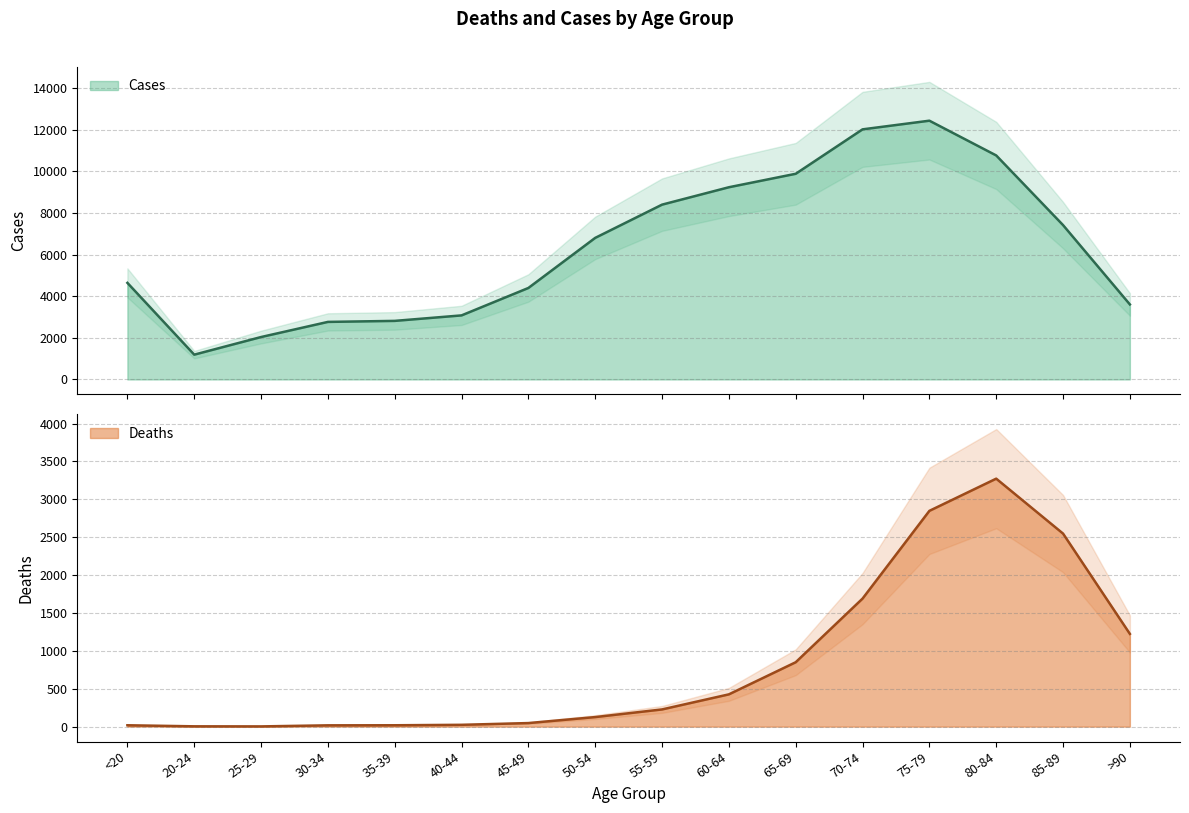

Reading right to left, extract all data points from this chart.

Deaths: >90=1224	85-89=2548	80-84=3273	75-79=2848	70-74=1690	65-69=850	60-64=426	55-59=227	50-54=126	45-49=47	40-44=24	35-39=18	30-34=17	25-29=3	20-24=4	<20=18
Cases: >90=3604	85-89=7417	80-84=10764	75-79=12434	70-74=12018	65-69=9883	60-64=9236	55-59=8400	50-54=6803	45-49=4396	40-44=3078	35-39=2814	30-34=2765	25-29=2038	20-24=1191	<20=4641